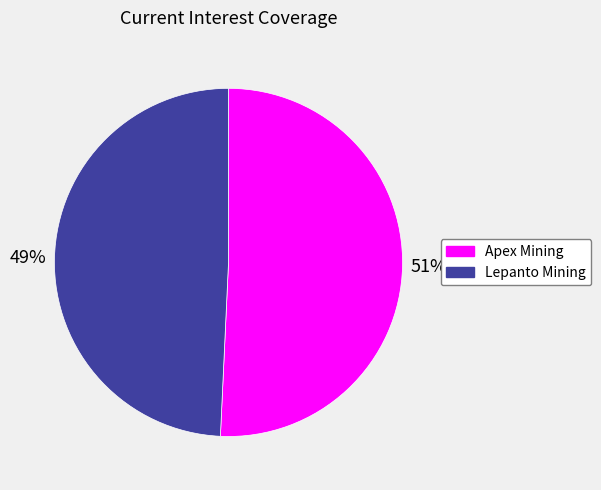

To the nearest percent, what is the average slice percentage?

50%